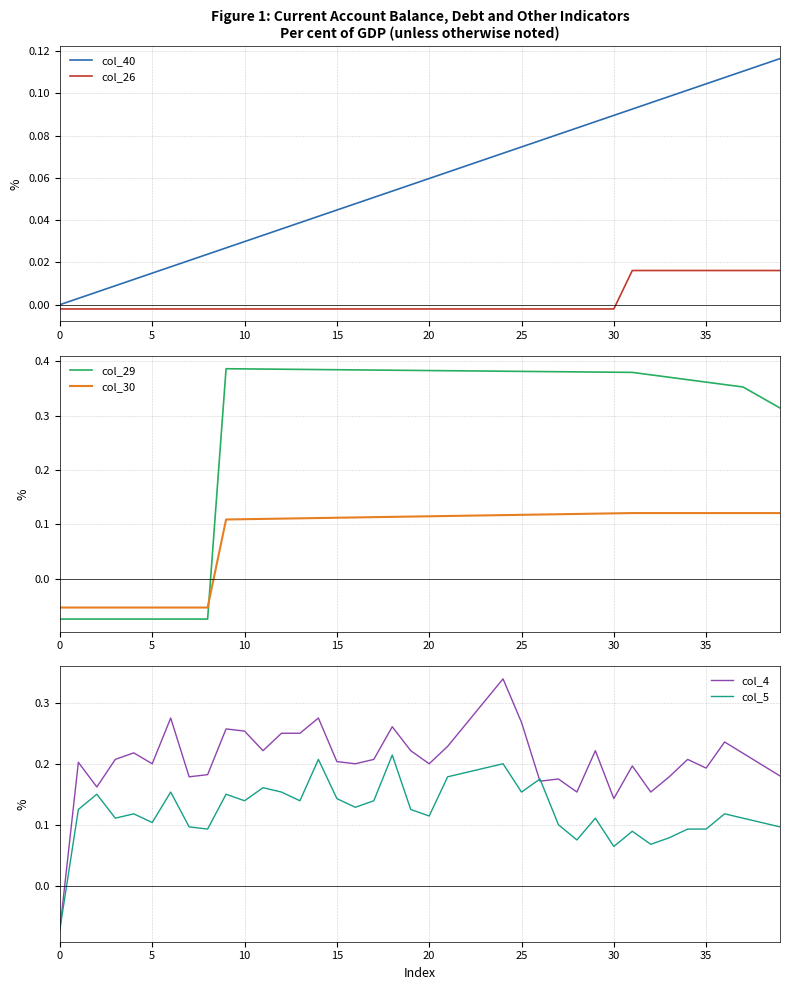

True or false: col_4 has a value of 0.2 at 5.

True